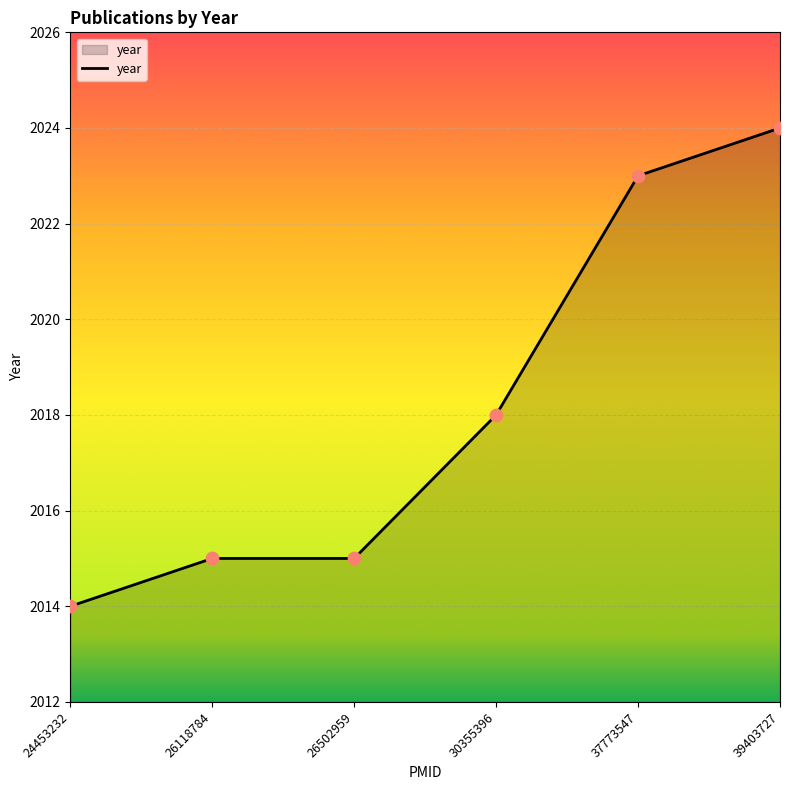

What is the change in value from 26502959 to 30355396?

+3